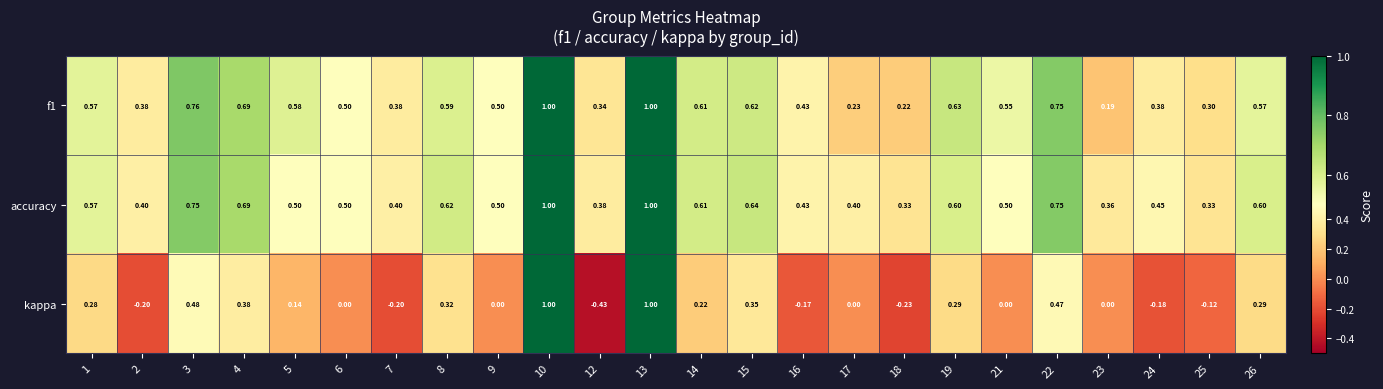

Which series changed the most between 2 and 19?

kappa